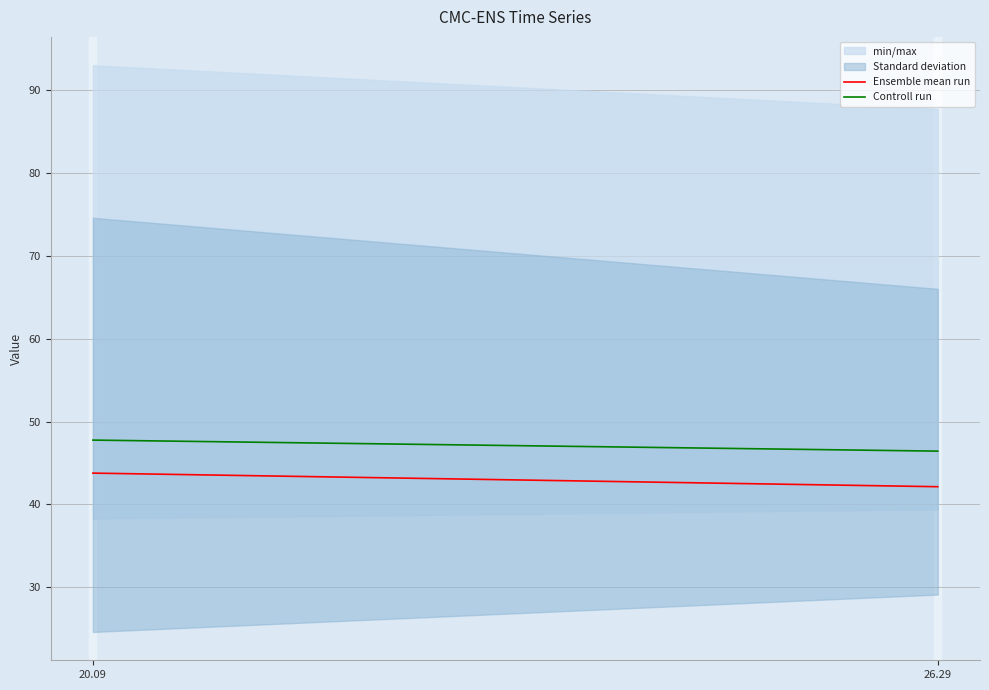

What is the value of the Controll run point at the 1st from the left?

47.8